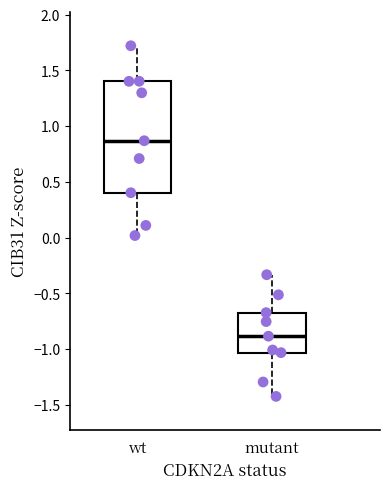

Reading left to right, read every box against the y-axis: the position of its median line, the range the box covers, and the ends of its whiskers. The values are not printed on the chart, so give them approximately, as read against the axis.

wt: median 0.85, box 0.40 to 1.40, whiskers 0.00 to 1.70
mutant: median -0.90, box -1.05 to -0.65, whiskers -1.45 to -0.35